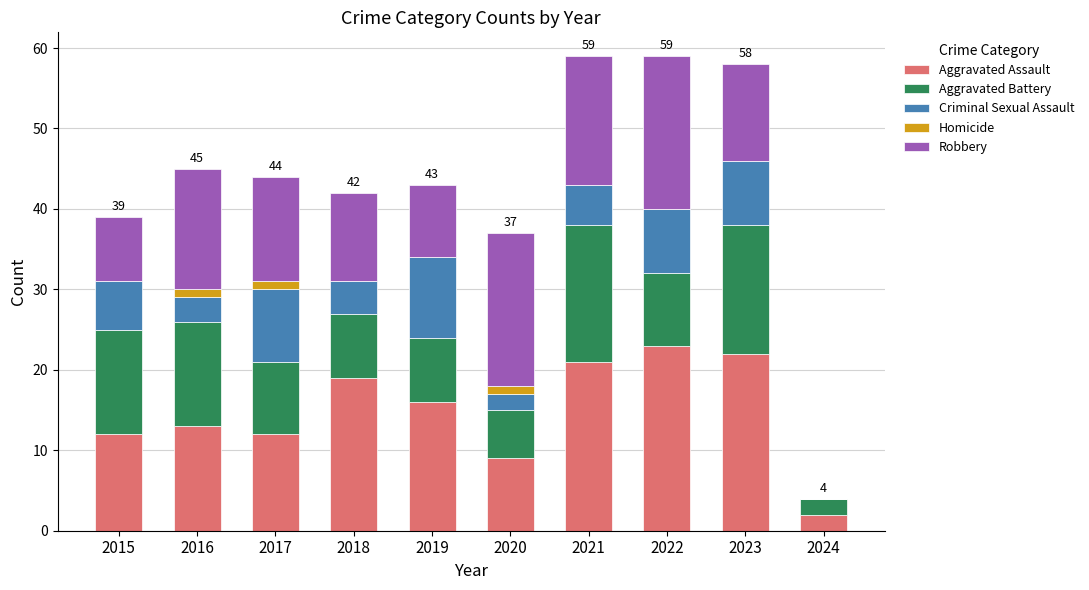

What is the total value across all series at 2019?

43